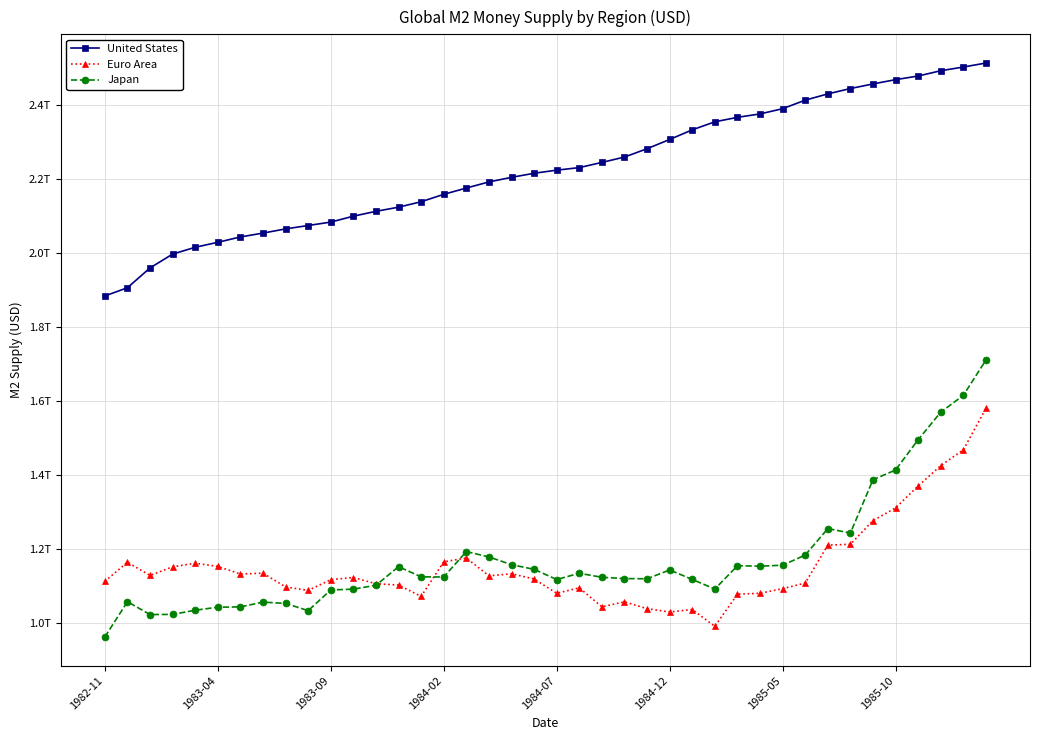

At which category is the sum across all series the highest?

39